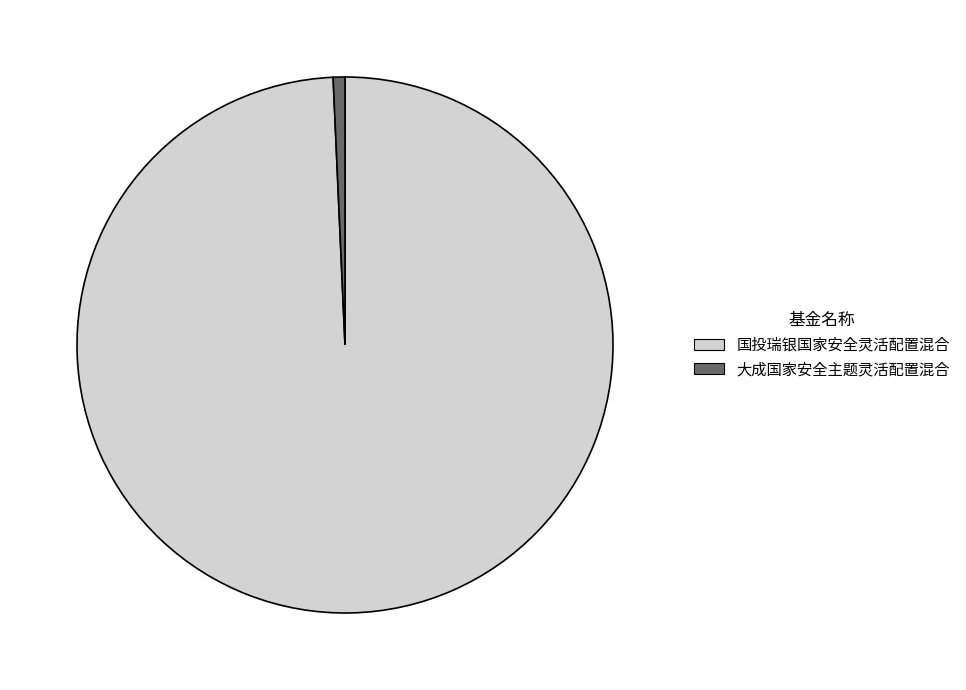

Combined, do 大成国家安全主题灵活配置混合 and 国投瑞银国家安全灵活配置混合 account for over 50%?

Yes